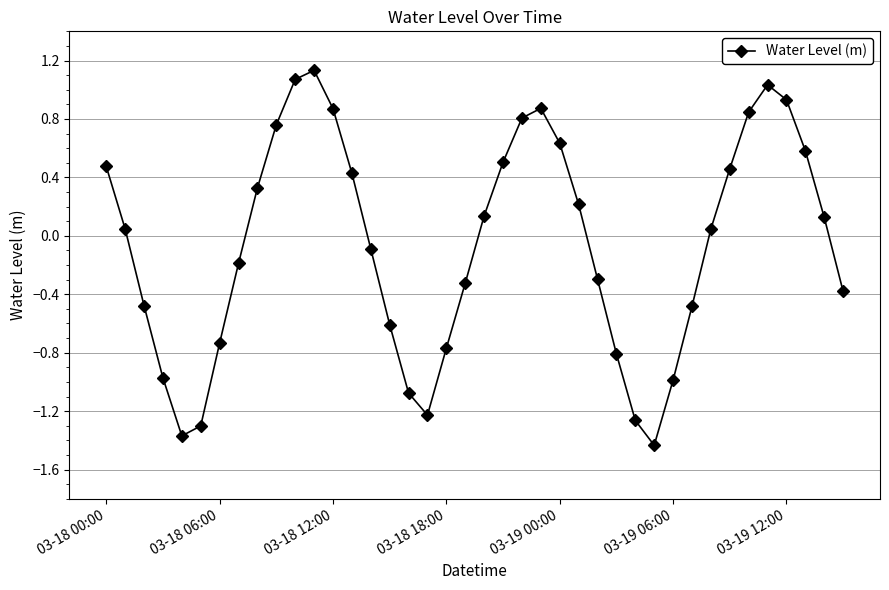

How many categories are shown in the chart?

40